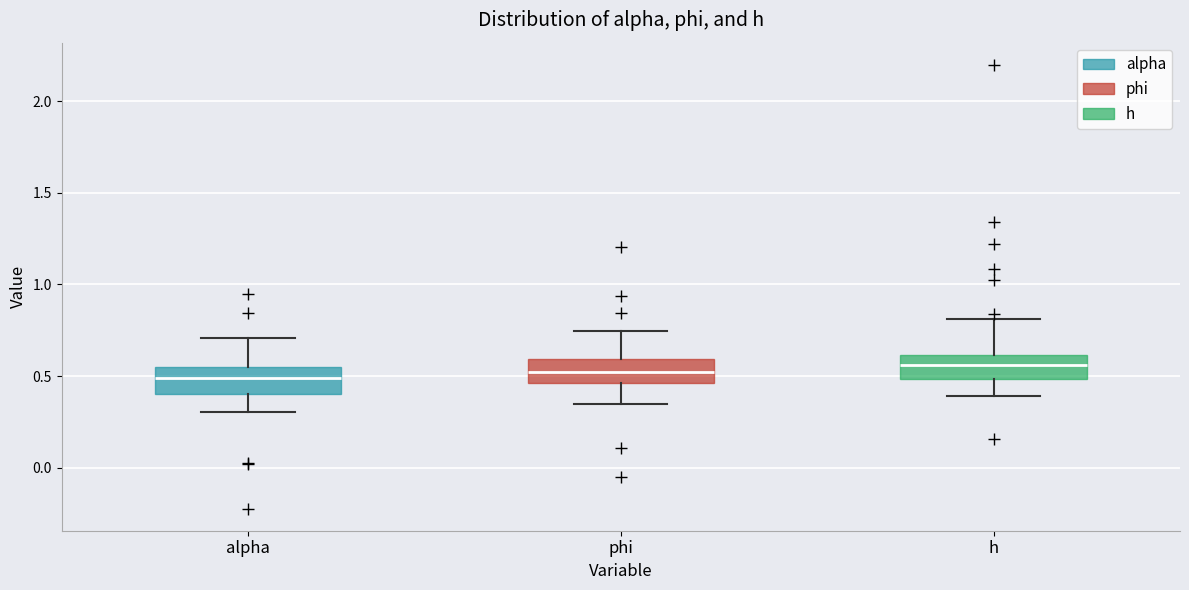

Reading left to right, read every box against the y-axis: the position of its median line, the range the box covers, and the ends of its whiskers. The values are not printed on the chart, so give them approximately, as read against the axis.

alpha: median 0.50, box 0.40 to 0.55, whiskers 0.30 to 0.70
phi: median 0.50, box 0.45 to 0.60, whiskers 0.35 to 0.75
h: median 0.55, box 0.50 to 0.60, whiskers 0.40 to 0.80